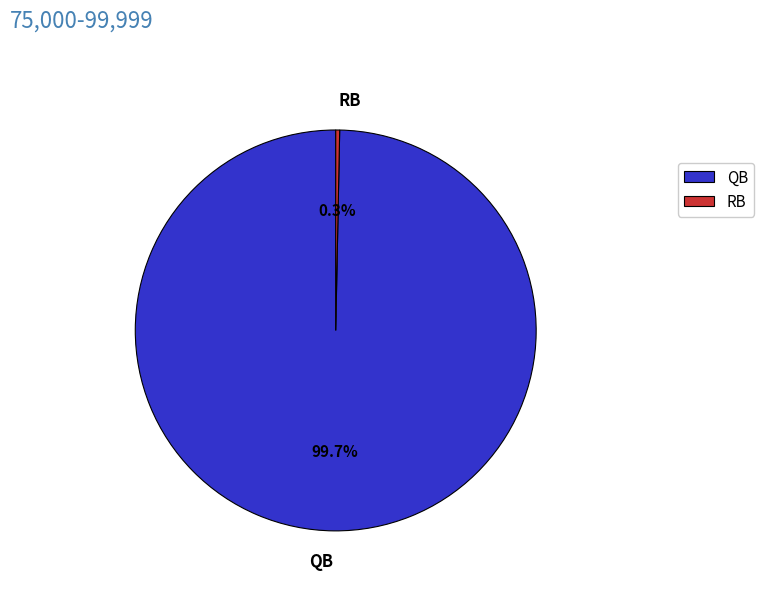

What is the largest slice in the pie chart?

QB